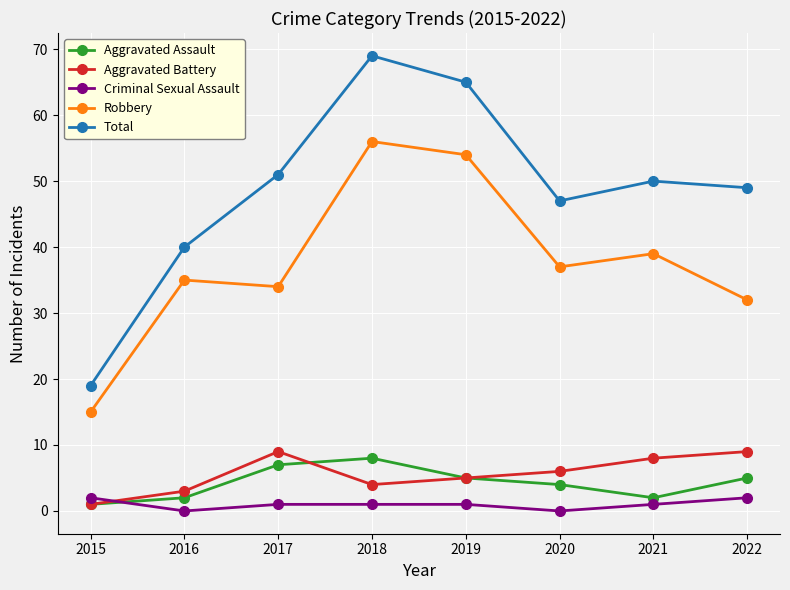

How many lines are shown in the chart?

5